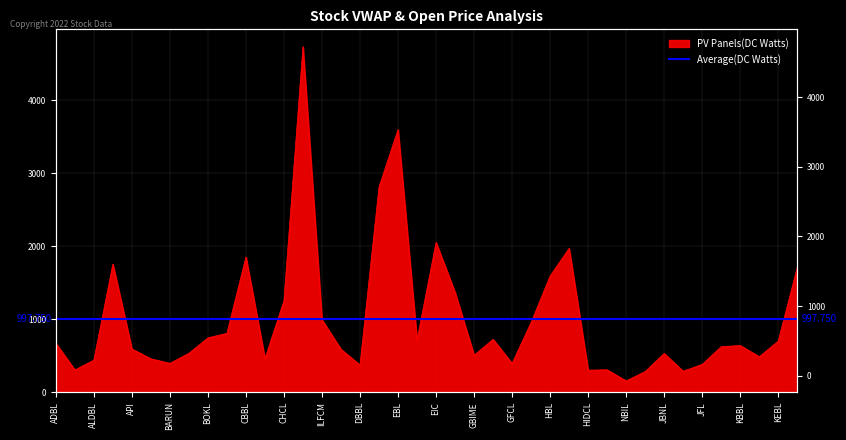

How many lines are shown in the chart?

1